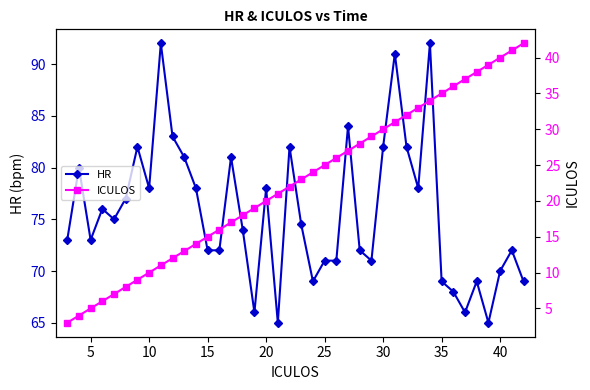

Is the value of HR at 14 greater than the value of ICULOS at 11?

Yes